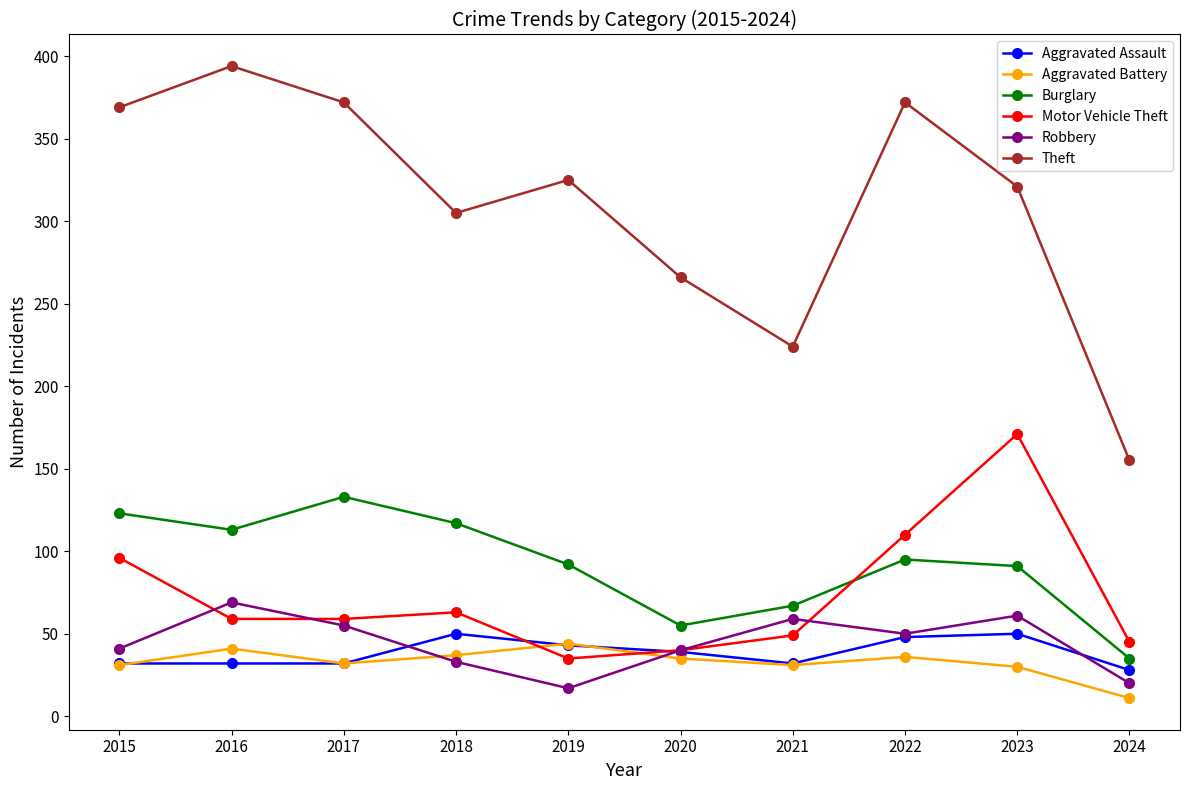

How many interior local peaks does the Burglary series have?

2